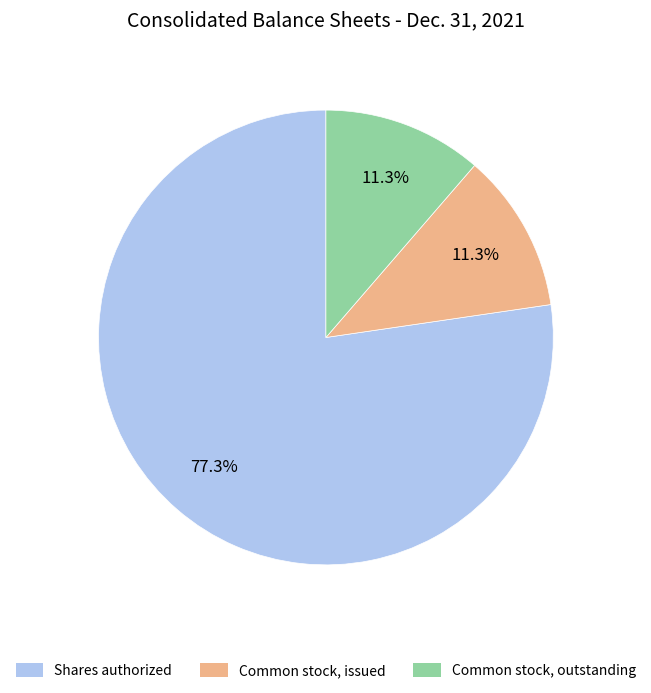

To the nearest percent, what is the difference between the Common stock, outstanding and Shares authorized slice percentages?

66%